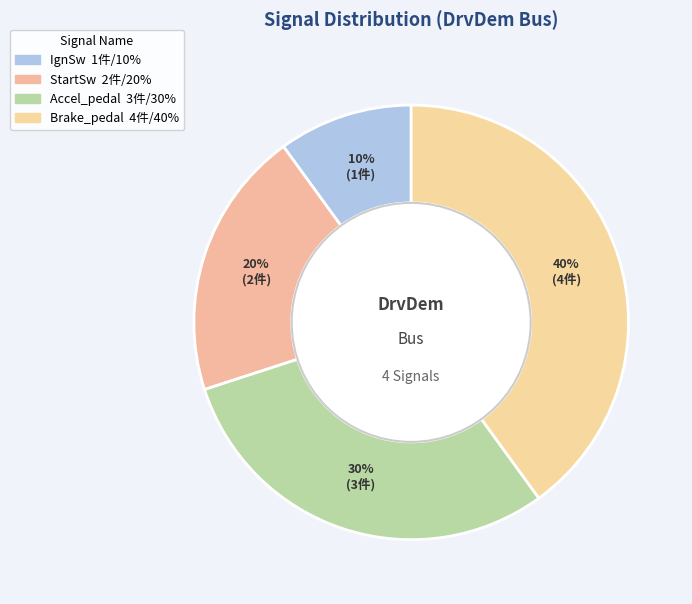

How many segments does this pie chart have?

4